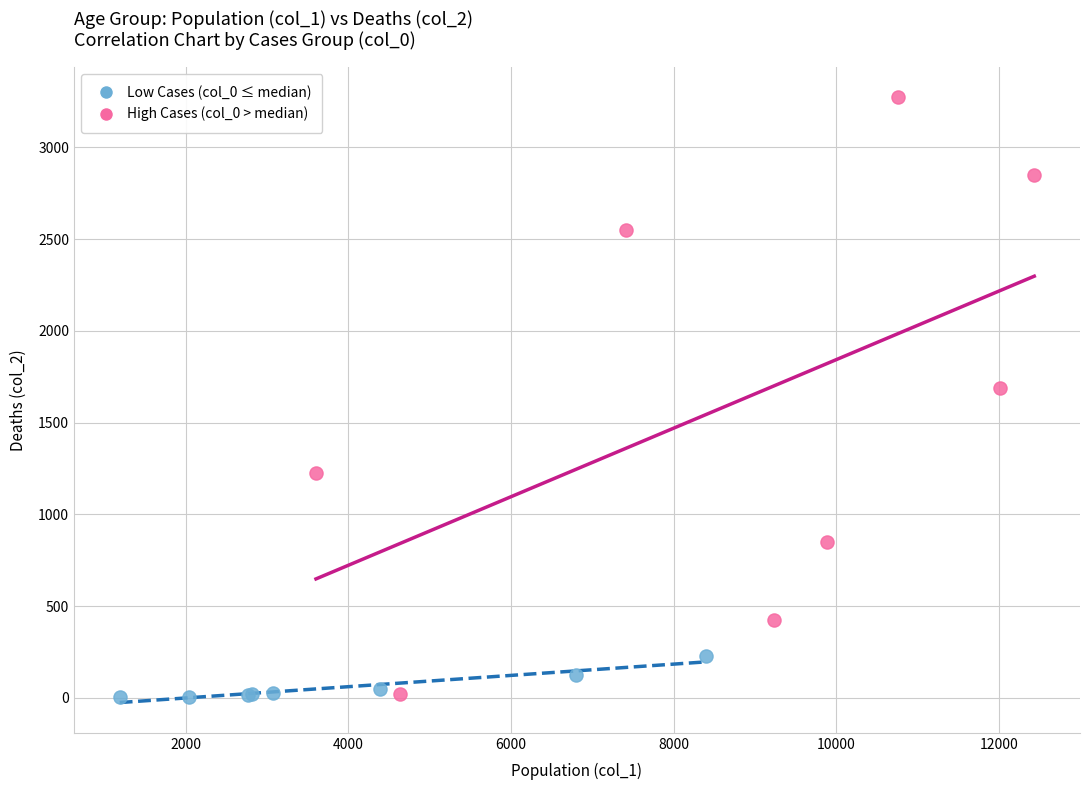

Which series has the largest Y range (max minus min)?

High Cases (col_0 > median)